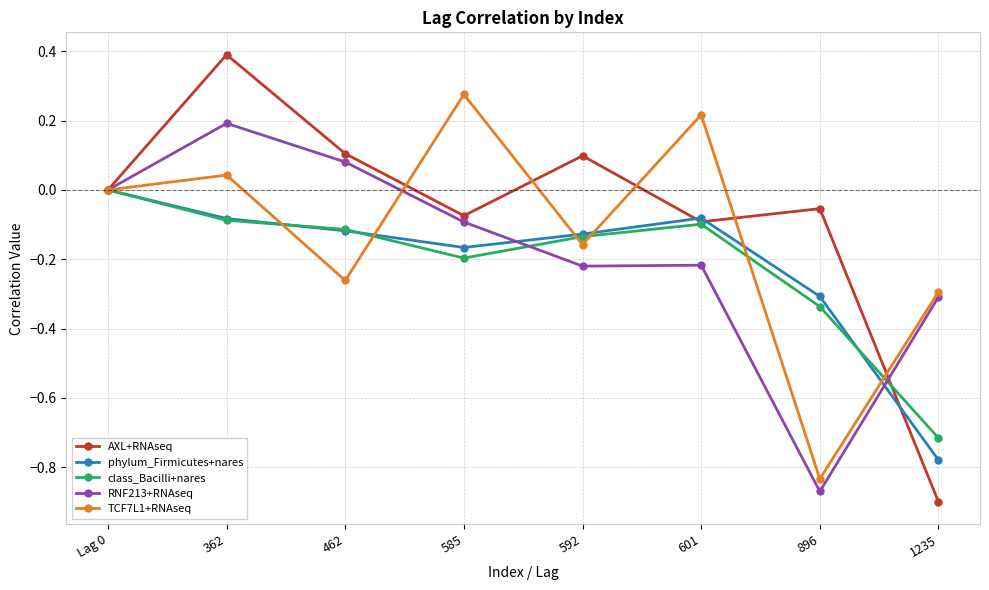

True or false: phylum_Firmicutes+nares has more than 0 interior local peaks.

True